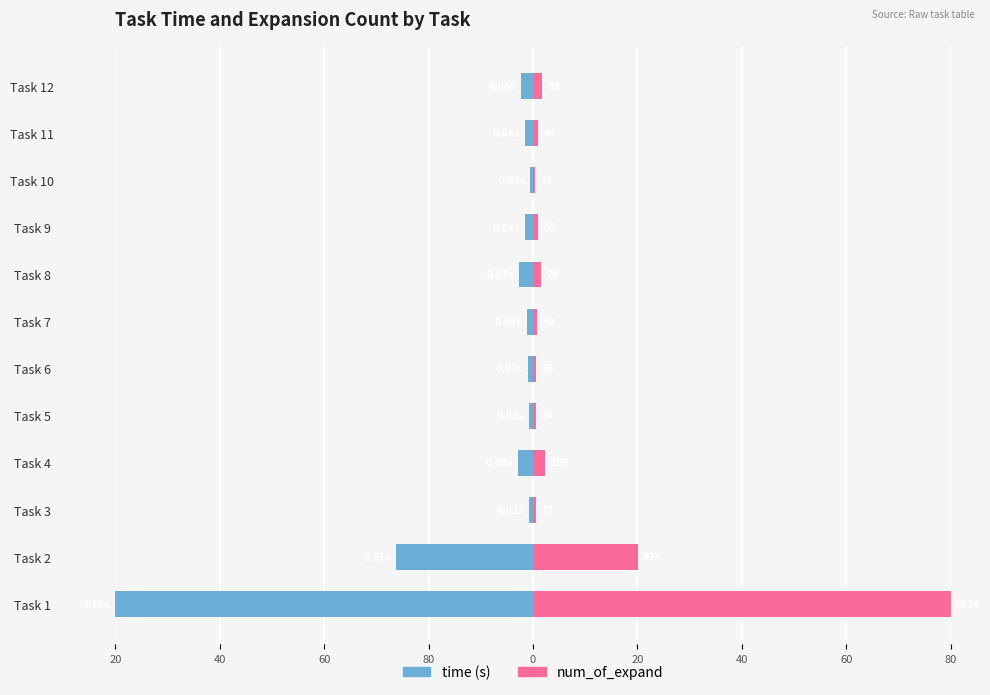

Are the bars horizontal?

Yes